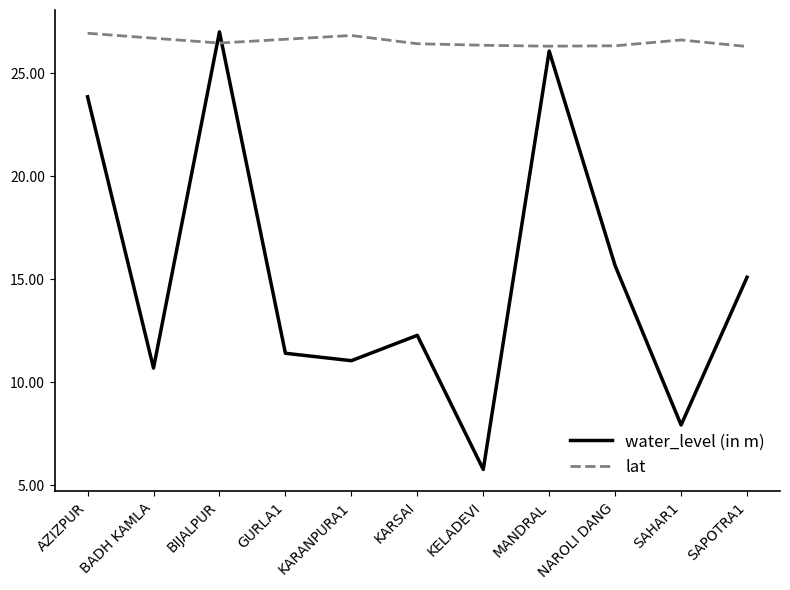

Which category has the highest value in the water_level (in m) series?

BIJALPUR